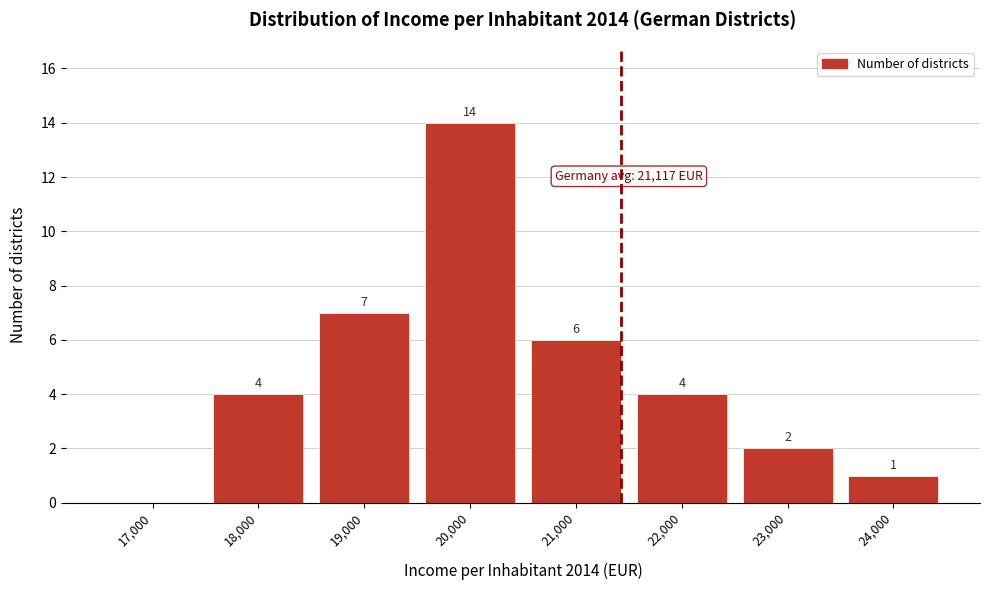

Reading left to right, extract all data points from this chart.

17,000=0	18,000=4	19,000=7	20,000=14	21,000=6	22,000=4	23,000=2	24,000=1